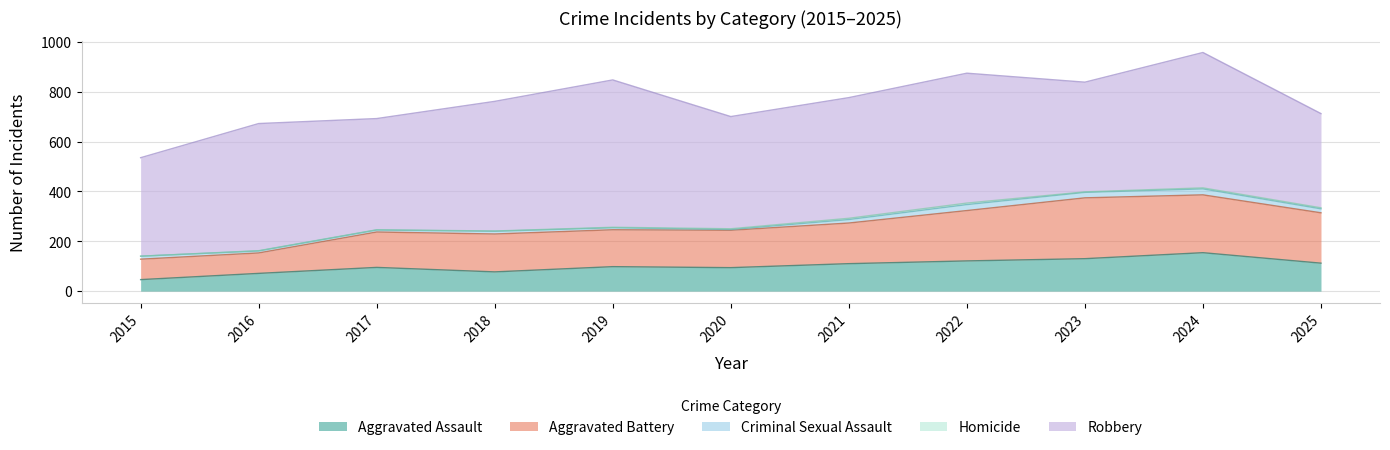

The Robbery series shows 484 at 2021. True or false?

True